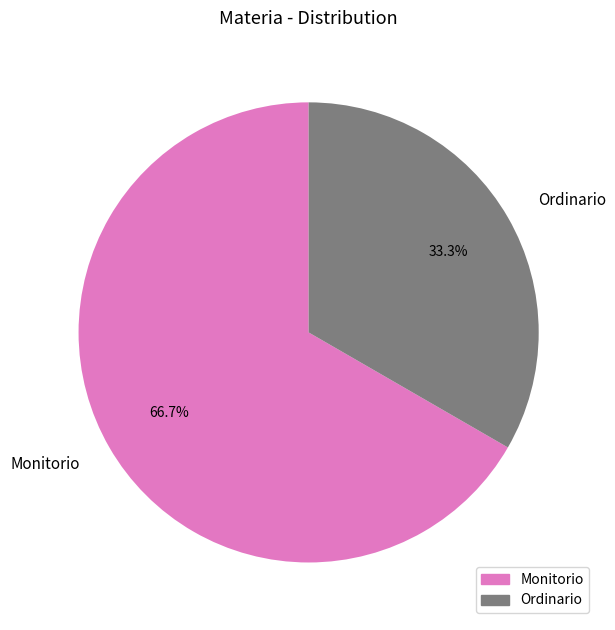

Is Monitorio the majority of the pie?

Yes